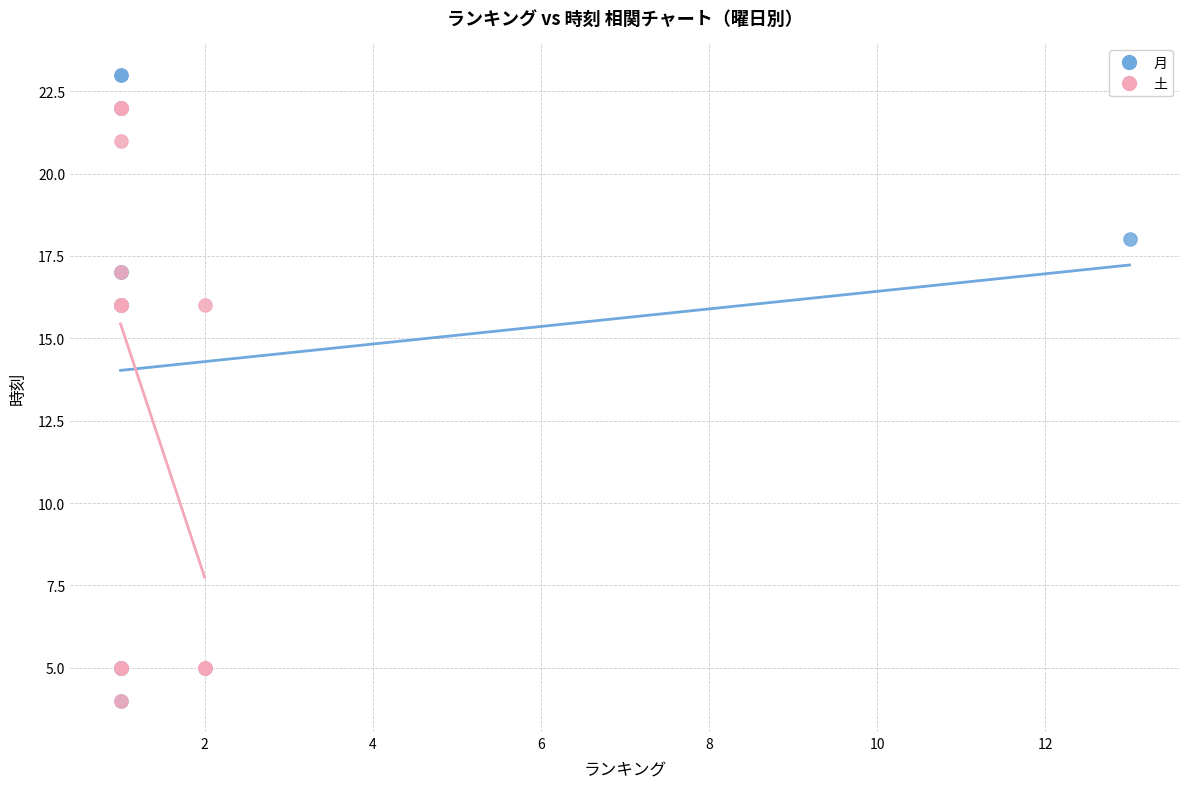

What are all the series names shown in the legend?

月, 土